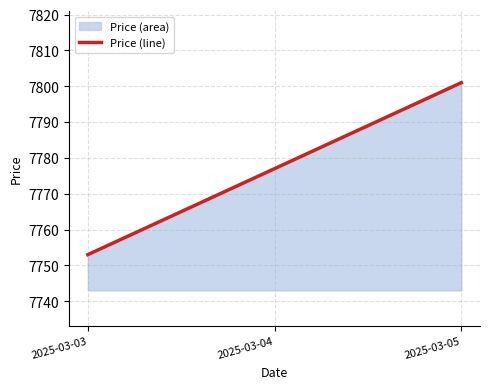

Approximately how many times larger is the value at 2025-03-05 compared to 2025-03-04?

1.0